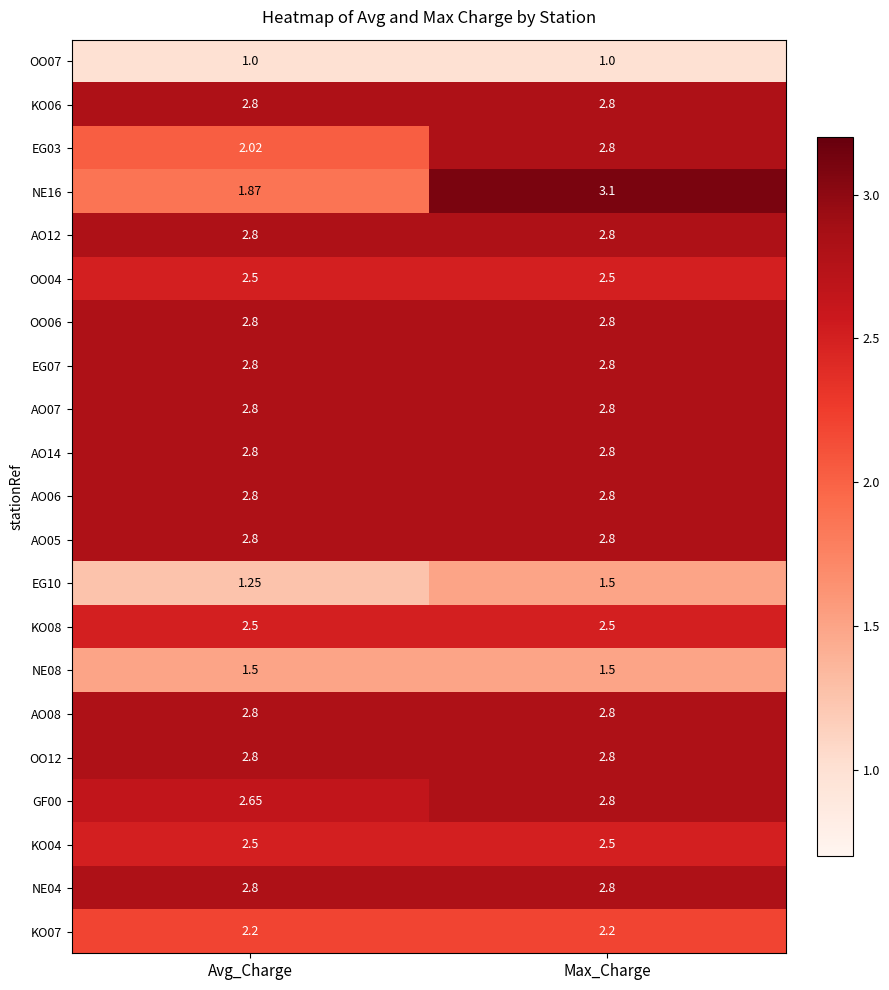

Between Avg_Charge and Max_Charge, which series saw the biggest shift?

NE16